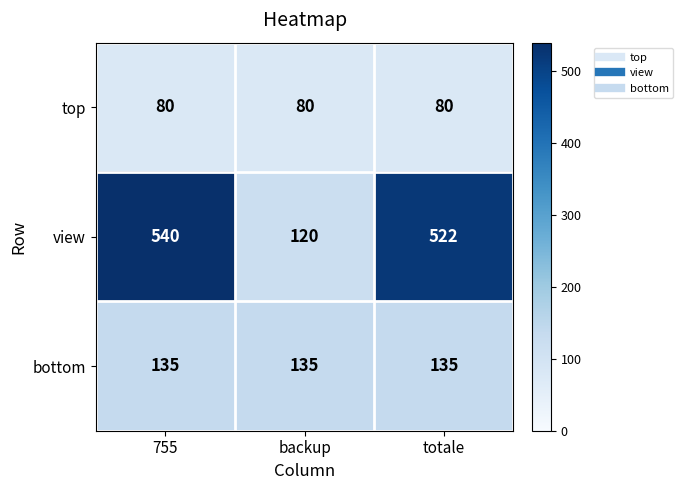

What is the maximum value shown in the chart?

540